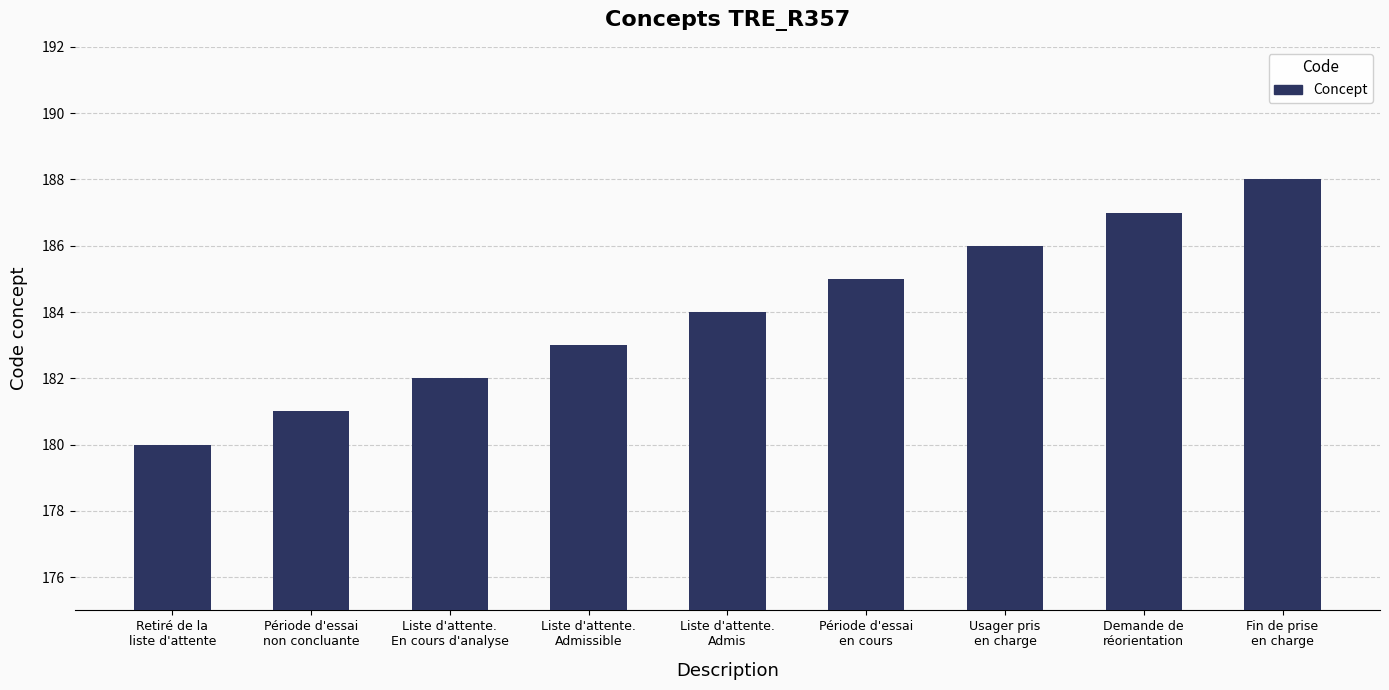

Is it true that the value at Fin de prise
en charge is 188?

True